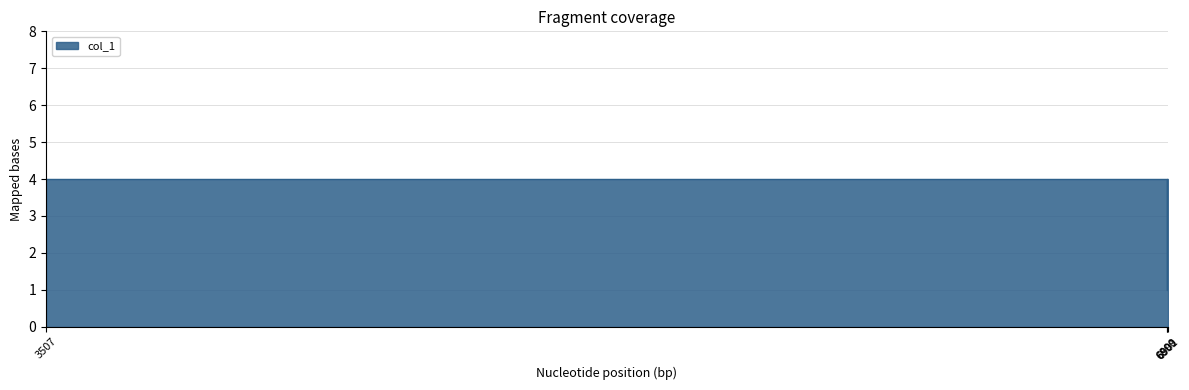

Which label corresponds to the smallest value in the chart?

6899